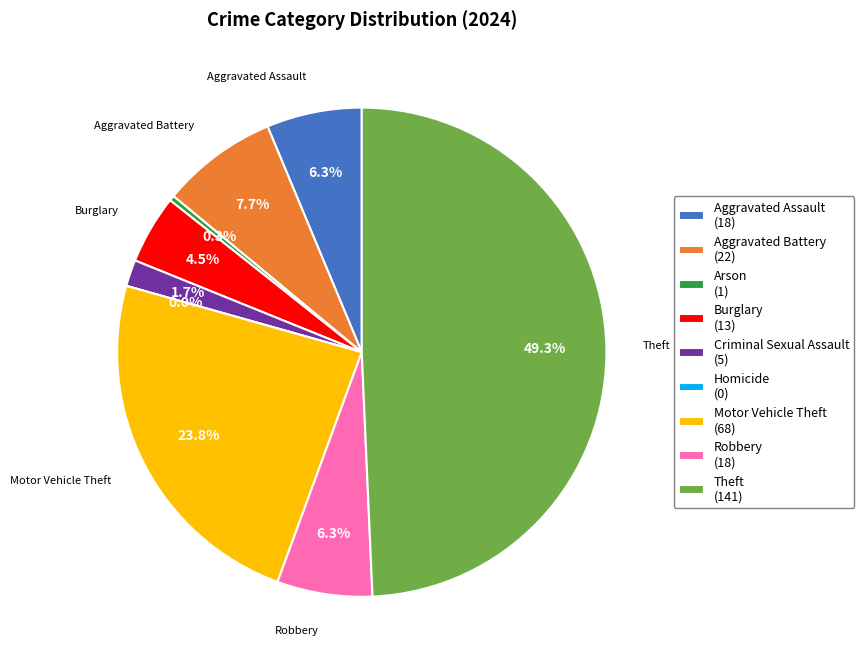

How many slices are in this pie chart?

9